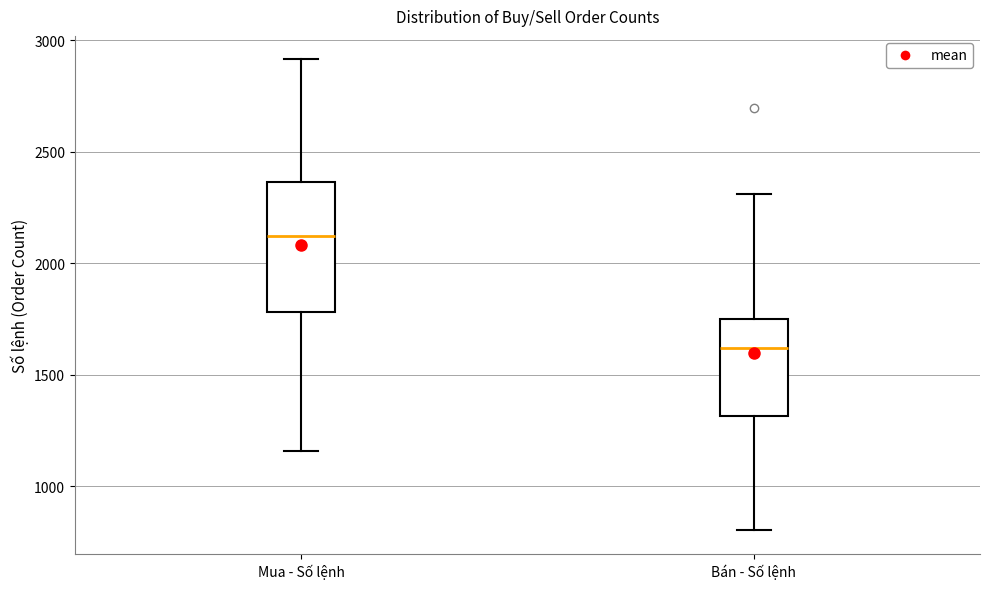

Which box is the tallest, from its lower edge to its upper edge?

Mua - Số lệnh